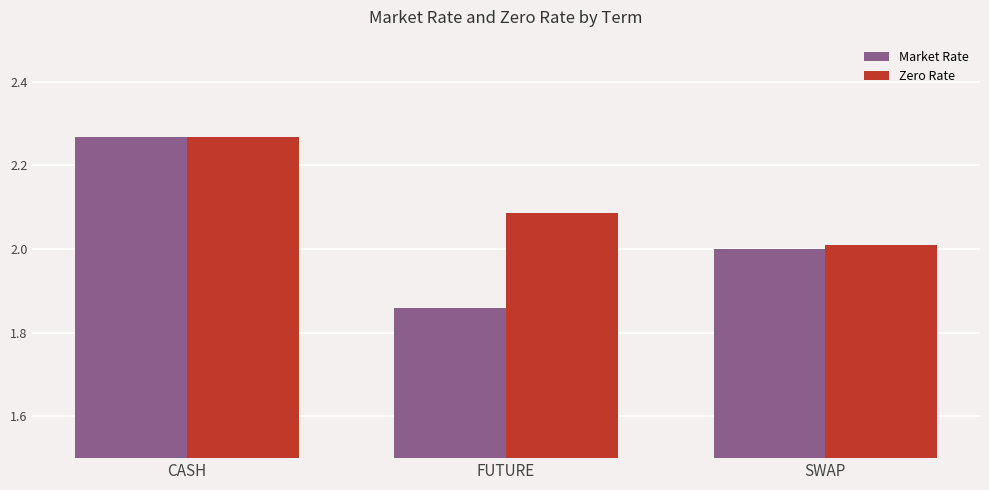

Which series has the largest range (max minus min)?

Market Rate